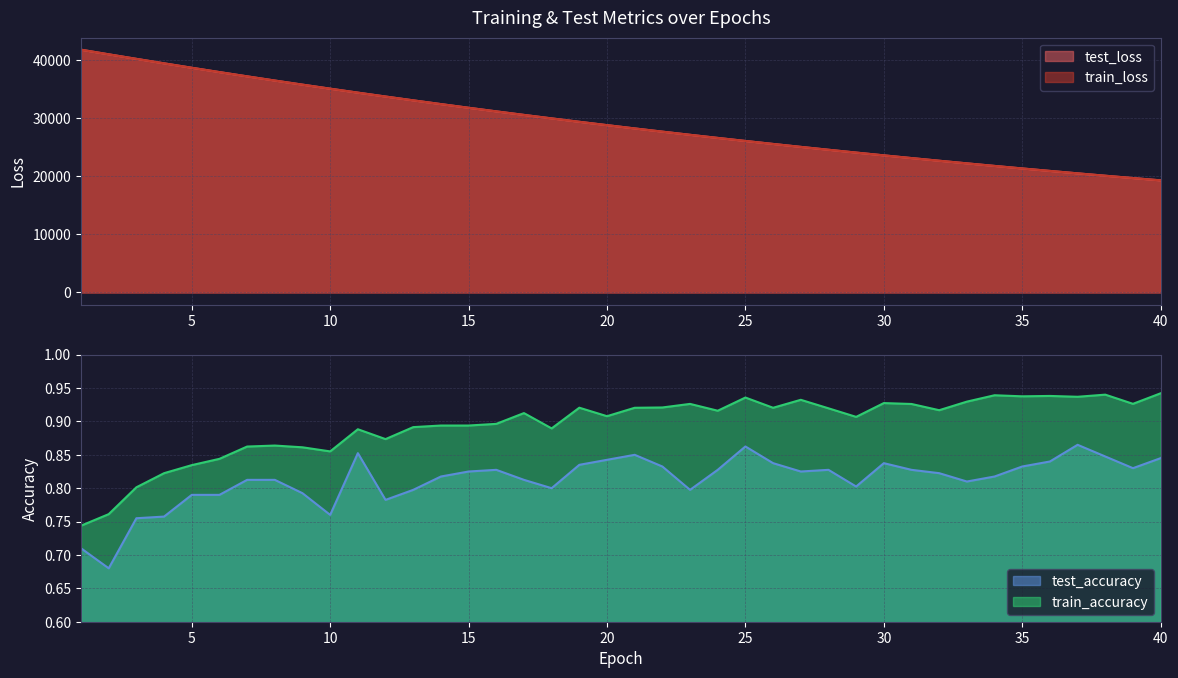

What are all the series names shown in the legend?

test_loss, train_loss, train_accuracy, test_accuracy